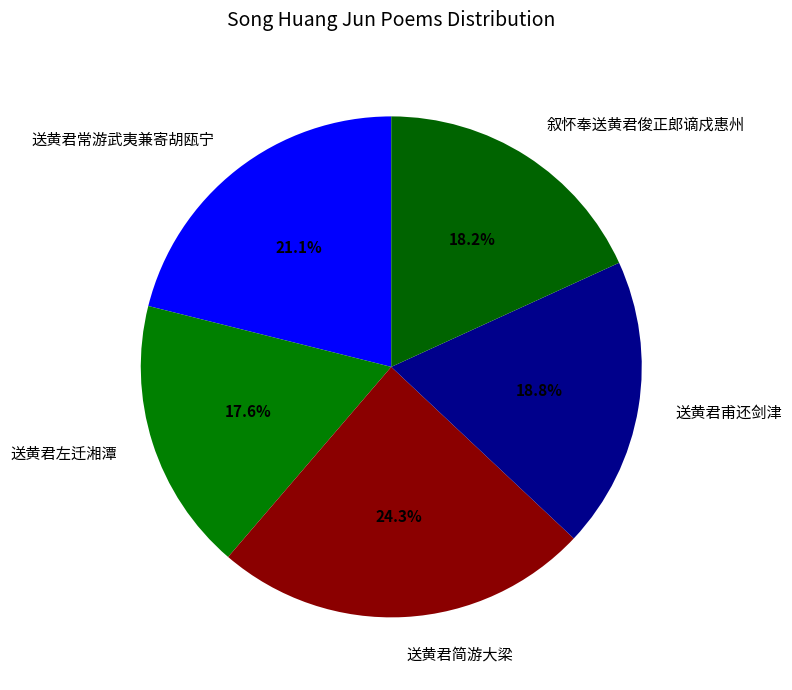

How many segments does this pie chart have?

5